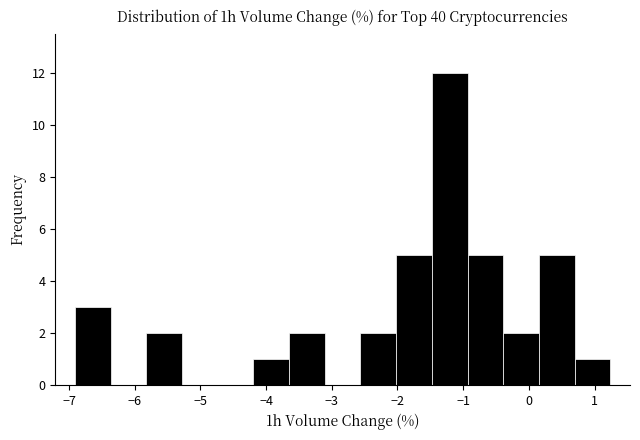

Reading left to right, transcribe this chart: for each bar, give the range it covers on the x-axis and its height. Neither the bar edges nor the heights are printed on the chart, so give them approximately, as read against the axes.

-6.9 to -6.4: 3
-6.4 to -5.8: 0
-5.8 to -5.3: 2
-5.3 to -4.7: 0
-4.7 to -4.2: 0
-4.2 to -3.6: 1
-3.6 to -3.1: 2
-3.1 to -2.6: 0
-2.6 to -2.0: 2
-2.0 to -1.5: 5
-1.5 to -0.9: 12
-0.9 to -0.4: 5
-0.4 to 0.2: 2
0.2 to 0.7: 5
0.7 to 1.2: 1